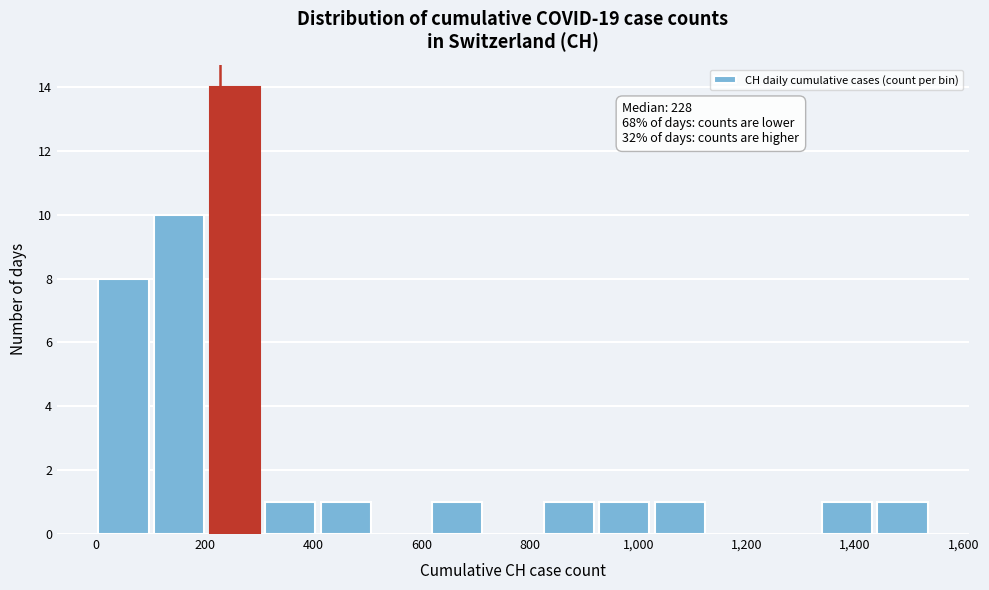

Which range on the x-axis has the tallest bar?

200 to 320